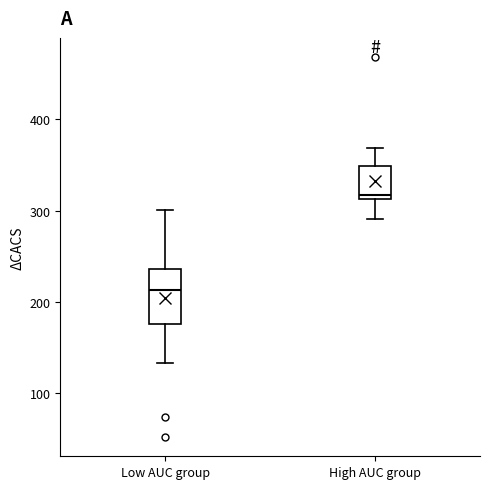

Where is the upper edge of the box for High AUC group on the y-axis? The values are not printed on the chart, so give them approximately, as read against the axis.

350